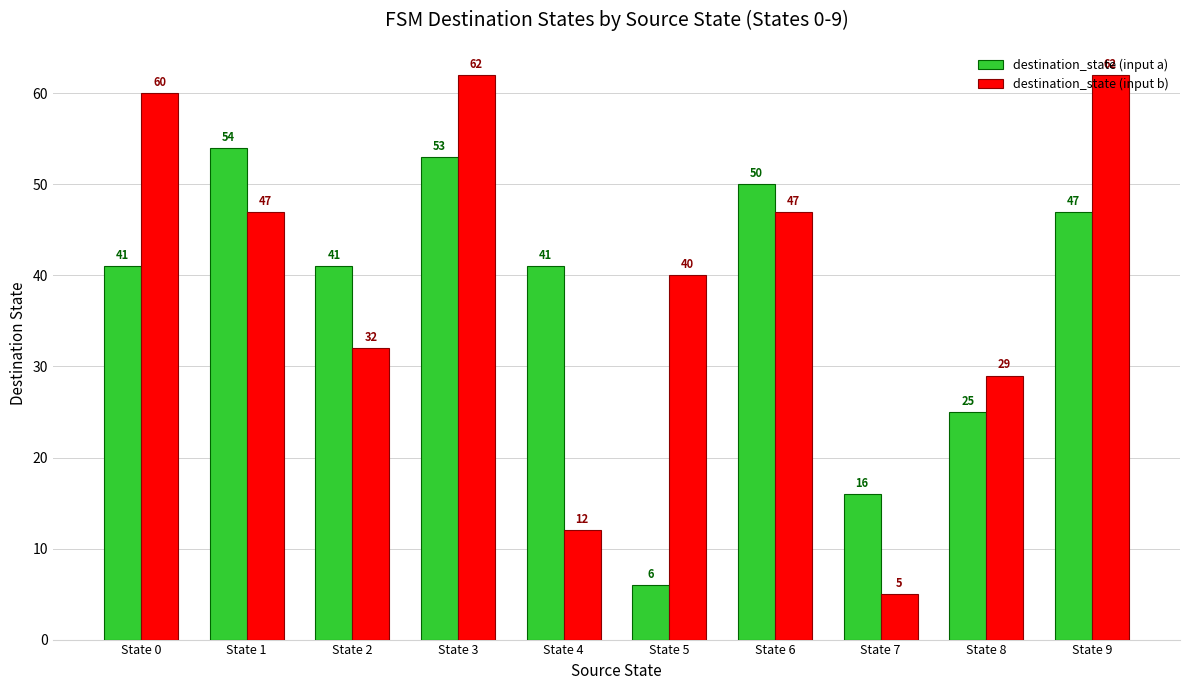

How many bars are there in each group?

2